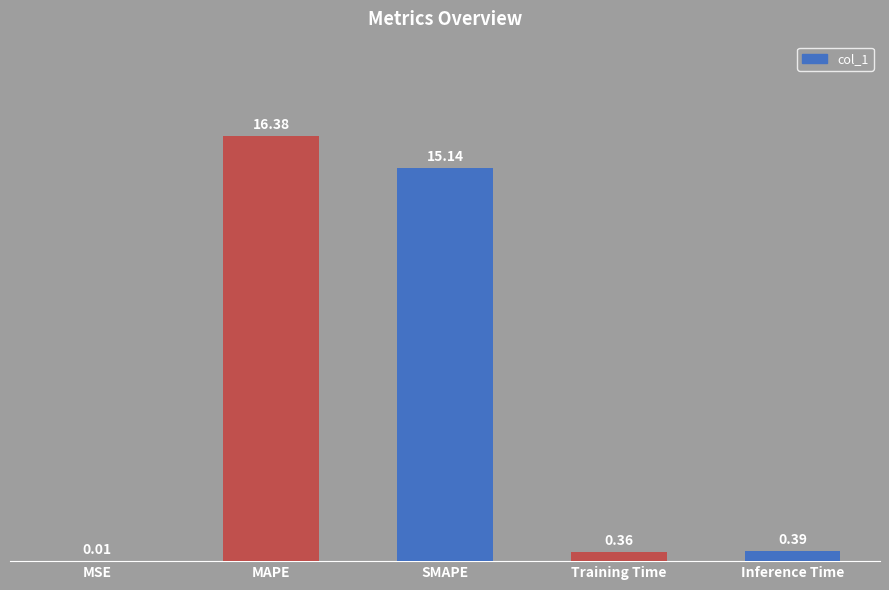

What is the maximum value shown in the chart?

16.4